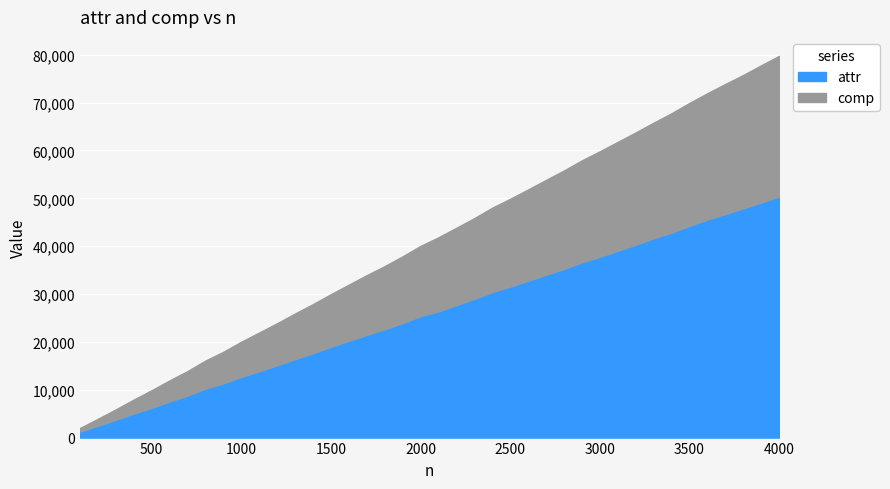

True or false: comp has a value of 71960 at 3600.

True